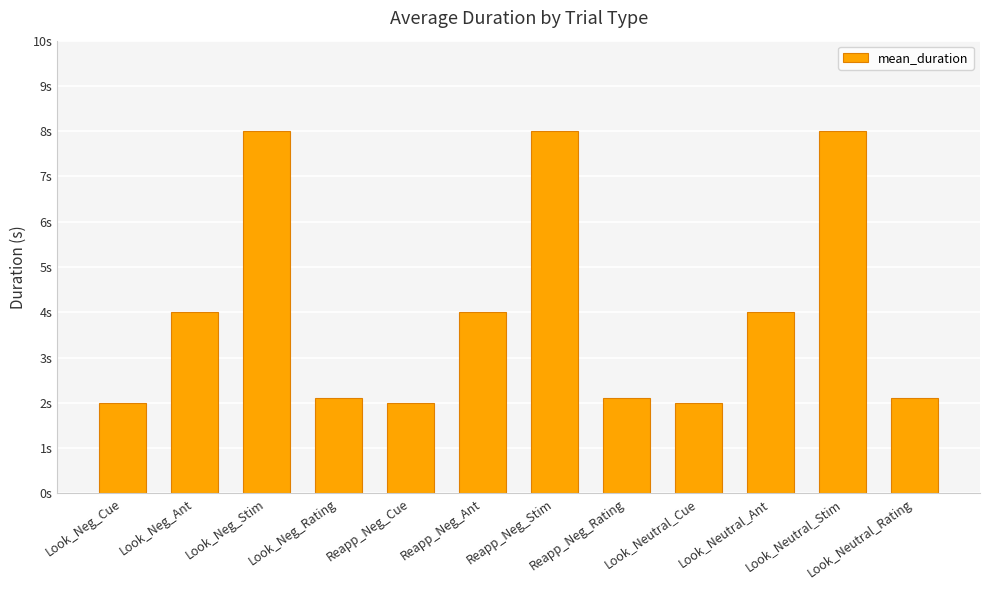

Are the bars horizontal?

No